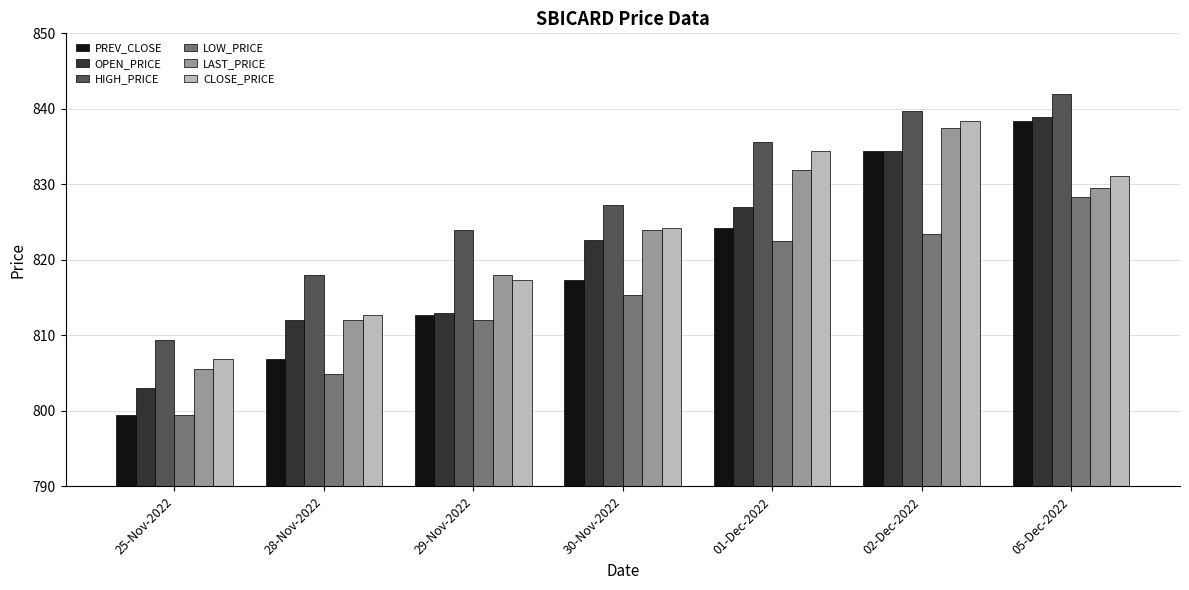

What is the maximum value shown in the chart?

842.0